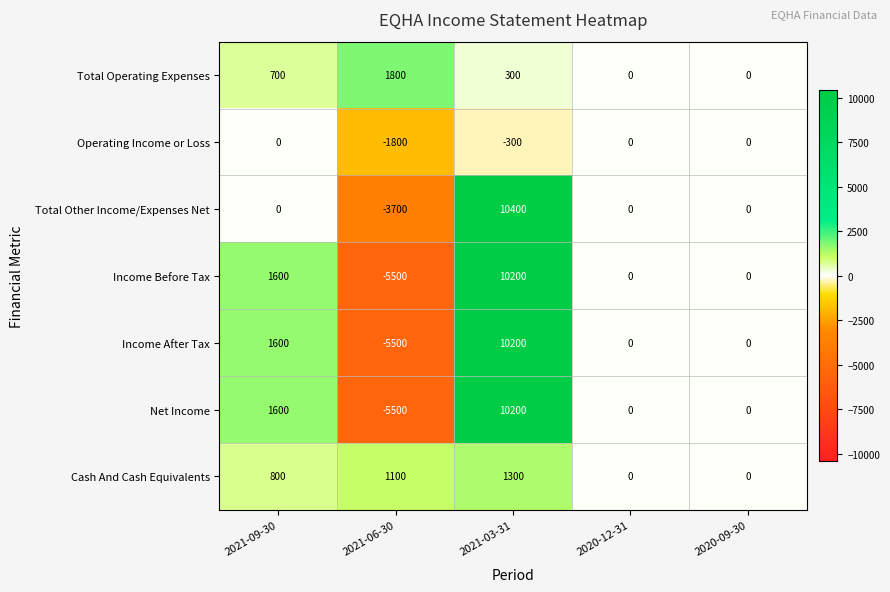

What is the minimum value shown in the chart?

-5500